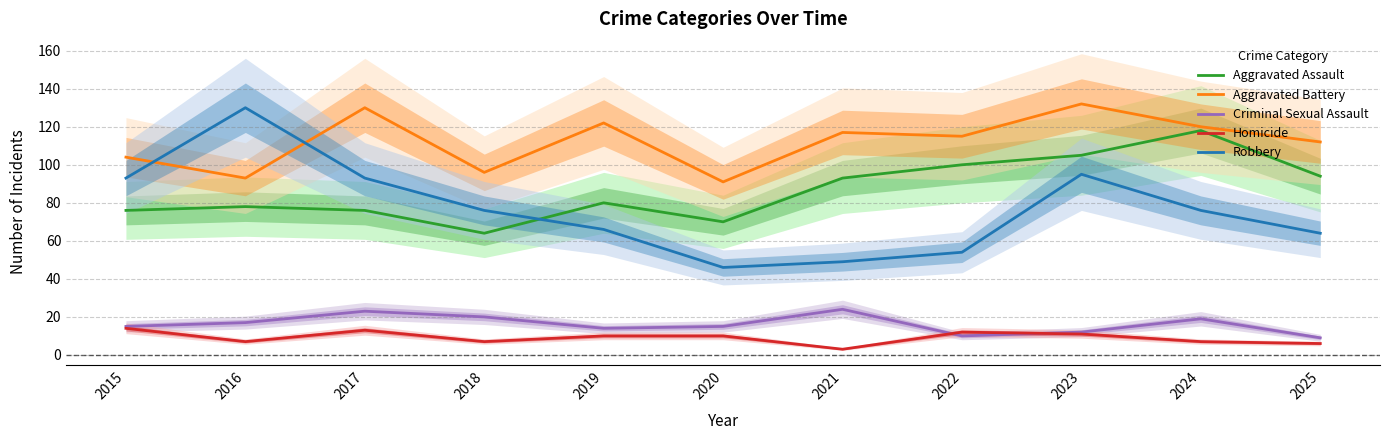

Reading right to left, transcribe all the data shown in this chart.

Aggravated Assault: 94	118	105	100	93	70	80	64	76	78	76
Aggravated Battery: 112	120	132	115	117	91	122	96	130	93	104
Criminal Sexual Assault: 9	19	12	10	24	15	14	20	23	17	15
Homicide: 6	7	11	12	3	10	10	7	13	7	14
Robbery: 64	76	95	54	49	46	66	76	93	130	93